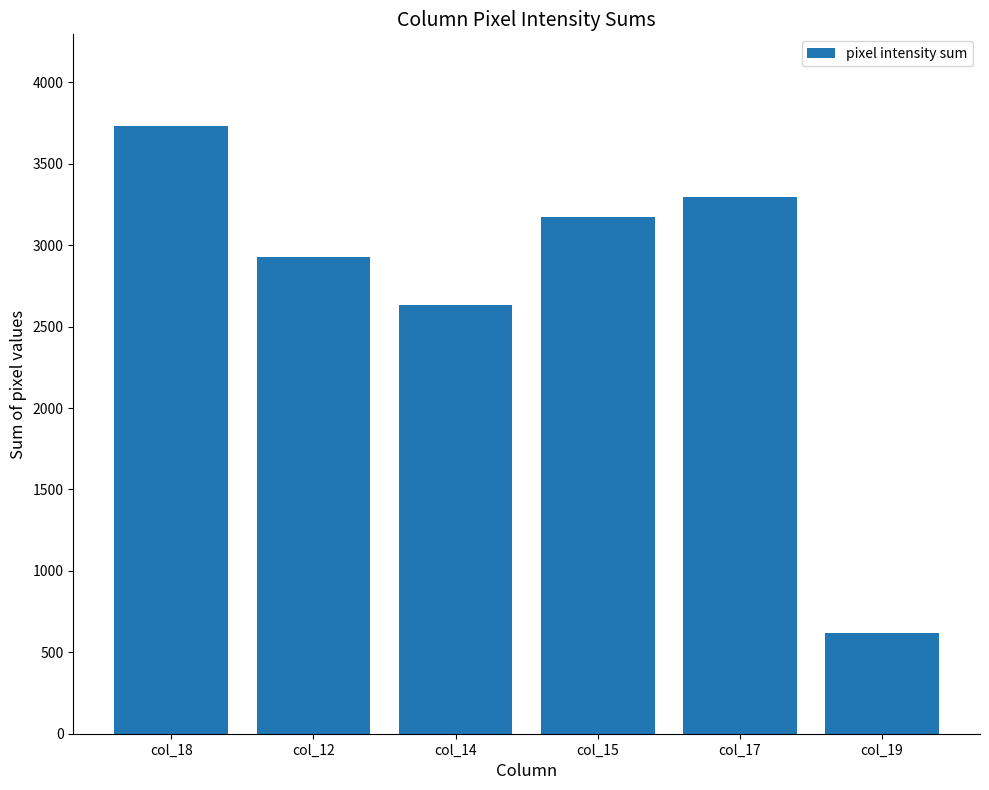

What is the change in value from col_12 to col_14?

-292